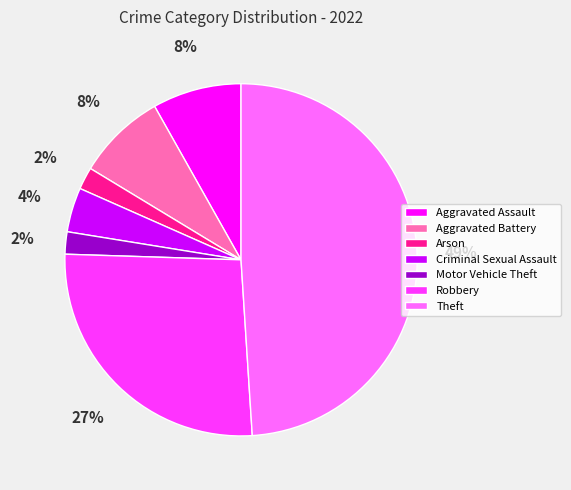

Is the sum of Criminal Sexual Assault and Arson greater than half?

No